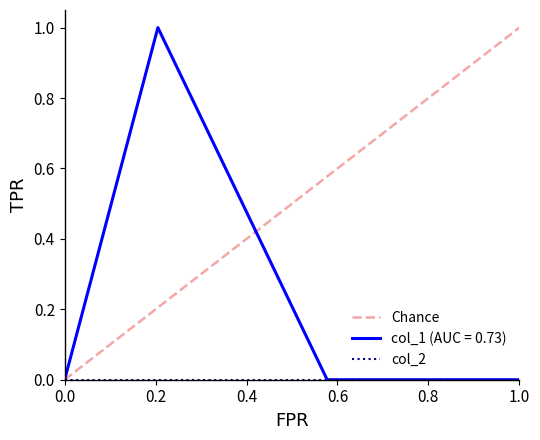

True or false: the data has more than 2 interior local peaks.

False